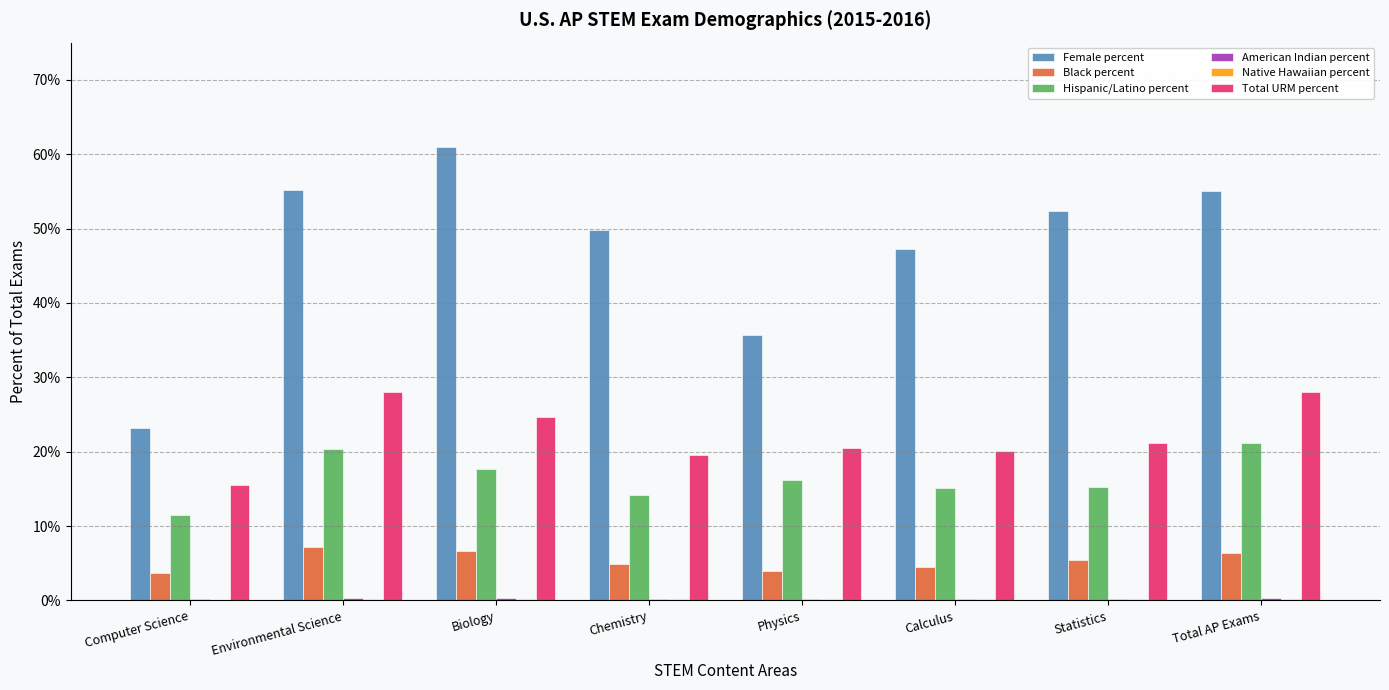

What is the maximum value shown in the chart?

61.0